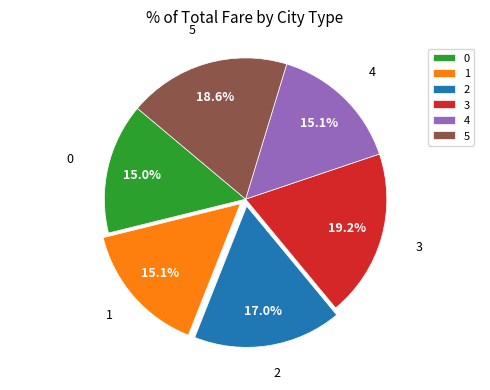

Which category has the biggest portion of the pie?

3